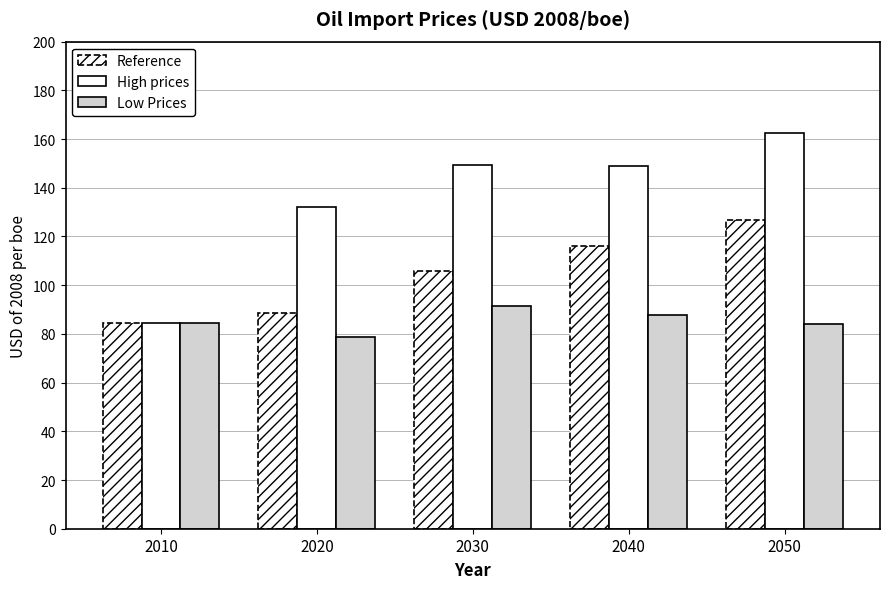

How many data points in Low Prices are above 84?

3